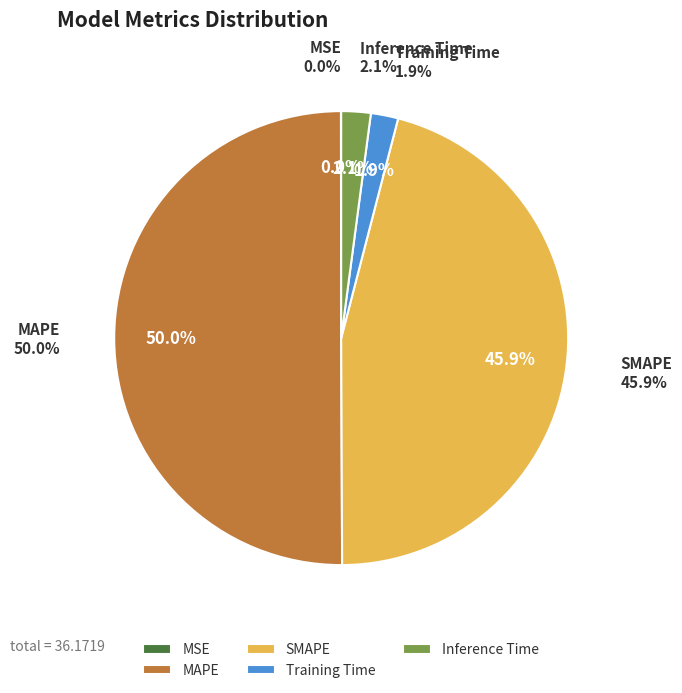

To the nearest percent, what is the difference between the MSE and SMAPE slice percentages?

46%